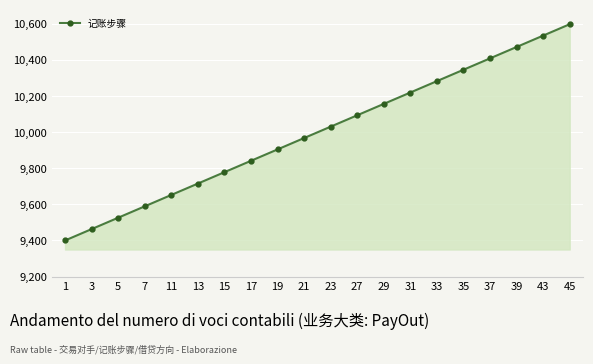

What is the change in value from 19 to 45?

+694.7